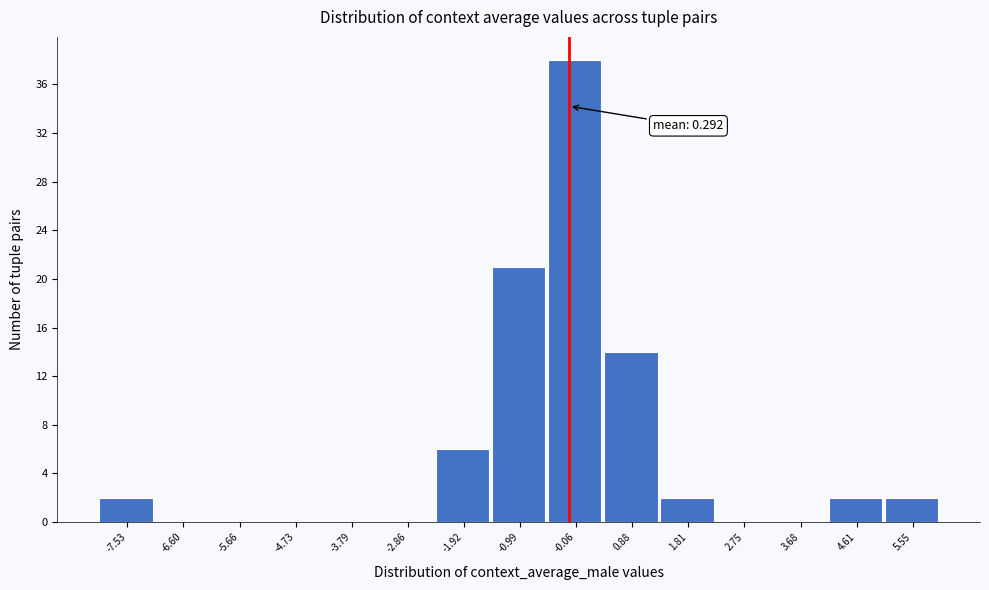

Reading left to right, list all the values displayed in this chart.

-7.53=2	-6.60=0	-5.66=0	-4.73=0	-3.79=0	-2.86=0	-1.92=6	-0.99=21	-0.06=38	0.88=14	1.81=2	2.75=0	3.68=0	4.61=2	5.55=2